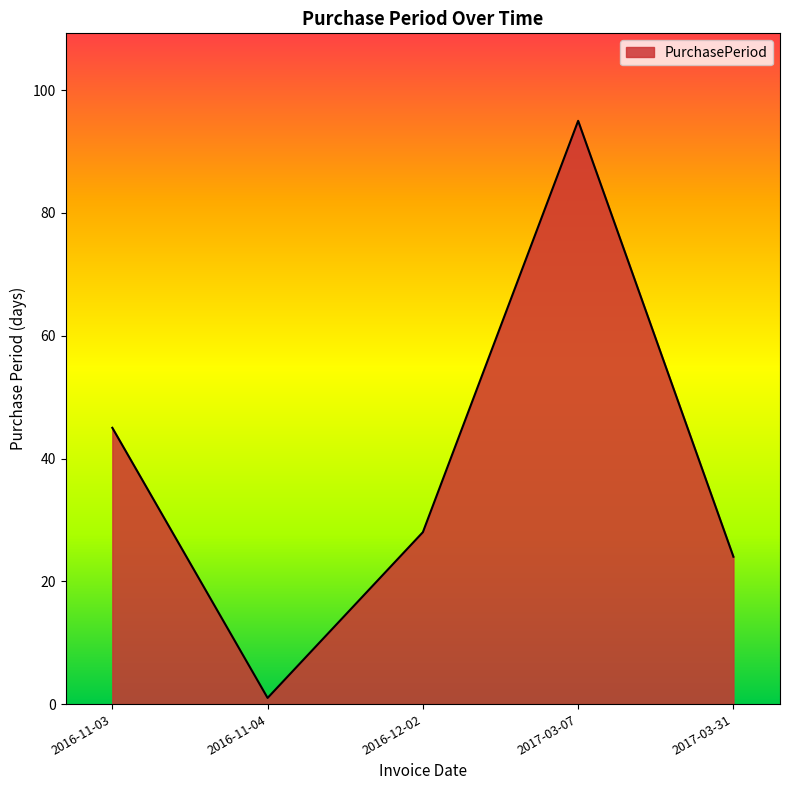

Reading right to left, list all the values displayed in this chart.

24	95	28	1	45